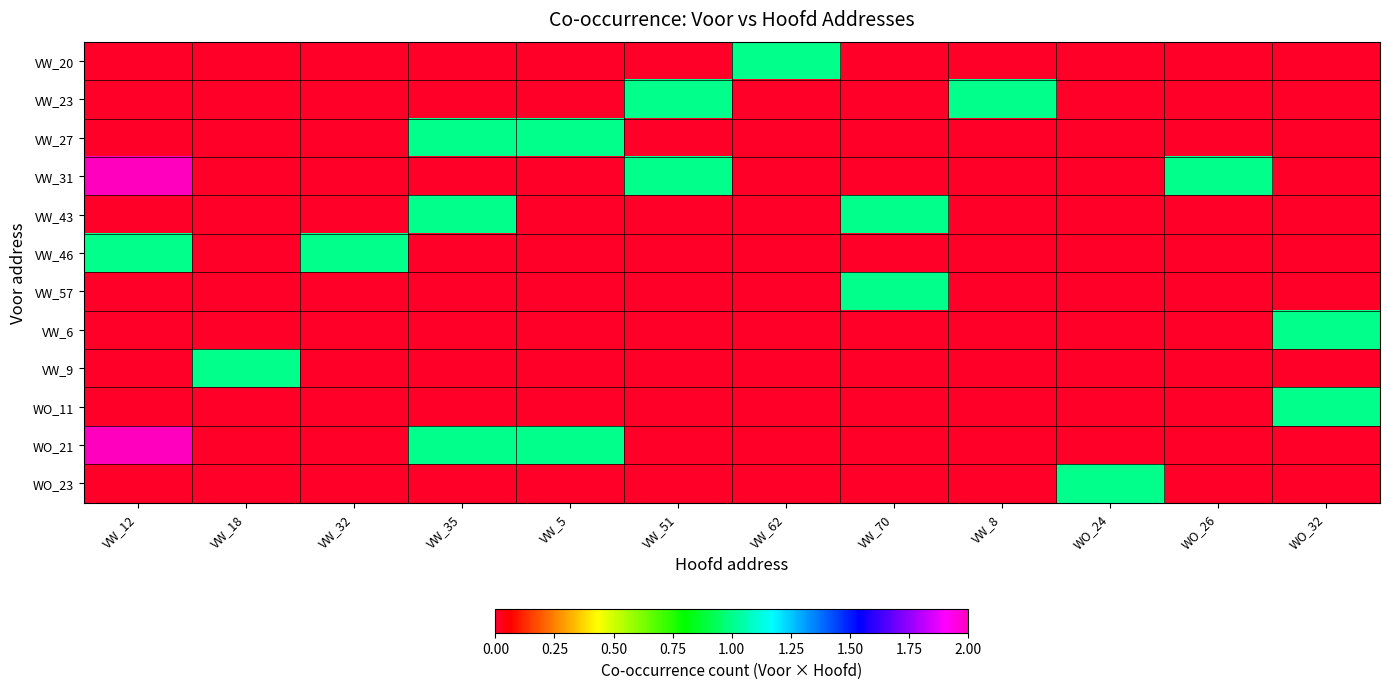

Reading left to right, list all the values displayed in this chart.

VW_20: VW_12=0	VW_18=0	VW_32=0	VW_35=0	VW_5=0	VW_51=0	VW_62=1	VW_70=0	VW_8=0	WO_24=0	WO_26=0	WO_32=0
VW_23: VW_12=0	VW_18=0	VW_32=0	VW_35=0	VW_5=0	VW_51=1	VW_62=0	VW_70=0	VW_8=1	WO_24=0	WO_26=0	WO_32=0
VW_27: VW_12=0	VW_18=0	VW_32=0	VW_35=1	VW_5=1	VW_51=0	VW_62=0	VW_70=0	VW_8=0	WO_24=0	WO_26=0	WO_32=0
VW_31: VW_12=2	VW_18=0	VW_32=0	VW_35=0	VW_5=0	VW_51=1	VW_62=0	VW_70=0	VW_8=0	WO_24=0	WO_26=1	WO_32=0
VW_43: VW_12=0	VW_18=0	VW_32=0	VW_35=1	VW_5=0	VW_51=0	VW_62=0	VW_70=1	VW_8=0	WO_24=0	WO_26=0	WO_32=0
VW_46: VW_12=1	VW_18=0	VW_32=1	VW_35=0	VW_5=0	VW_51=0	VW_62=0	VW_70=0	VW_8=0	WO_24=0	WO_26=0	WO_32=0
VW_57: VW_12=0	VW_18=0	VW_32=0	VW_35=0	VW_5=0	VW_51=0	VW_62=0	VW_70=1	VW_8=0	WO_24=0	WO_26=0	WO_32=0
VW_6: VW_12=0	VW_18=0	VW_32=0	VW_35=0	VW_5=0	VW_51=0	VW_62=0	VW_70=0	VW_8=0	WO_24=0	WO_26=0	WO_32=1
VW_9: VW_12=0	VW_18=1	VW_32=0	VW_35=0	VW_5=0	VW_51=0	VW_62=0	VW_70=0	VW_8=0	WO_24=0	WO_26=0	WO_32=0
WO_11: VW_12=0	VW_18=0	VW_32=0	VW_35=0	VW_5=0	VW_51=0	VW_62=0	VW_70=0	VW_8=0	WO_24=0	WO_26=0	WO_32=1
WO_21: VW_12=2	VW_18=0	VW_32=0	VW_35=1	VW_5=1	VW_51=0	VW_62=0	VW_70=0	VW_8=0	WO_24=0	WO_26=0	WO_32=0
WO_23: VW_12=0	VW_18=0	VW_32=0	VW_35=0	VW_5=0	VW_51=0	VW_62=0	VW_70=0	VW_8=0	WO_24=1	WO_26=0	WO_32=0